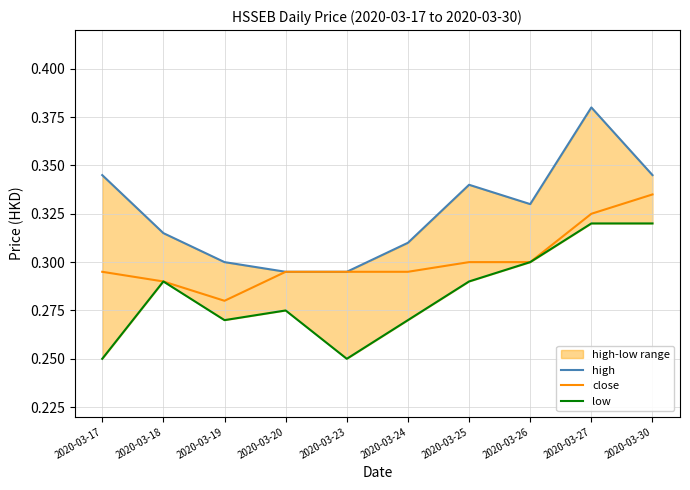

True or false: high and low cross at least once.

False